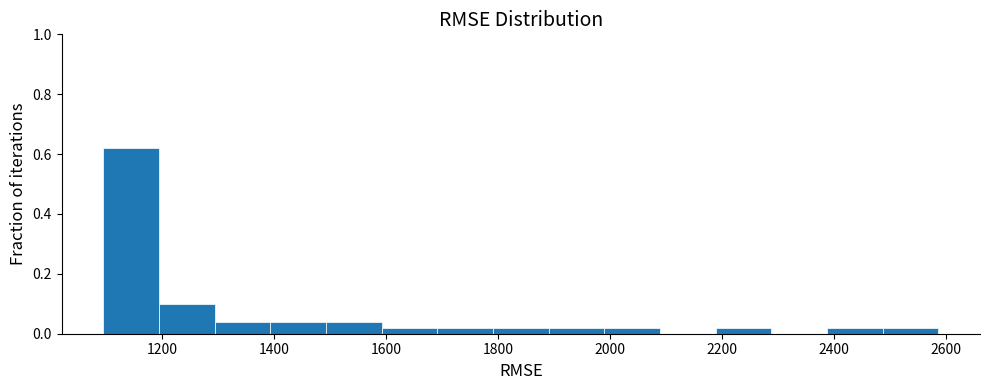

What is the height of the bar covering 2480 to 2580 on the x-axis? Neither the bar edges nor the heights are printed on the chart, so give them approximately, as read against the axes.

0.02